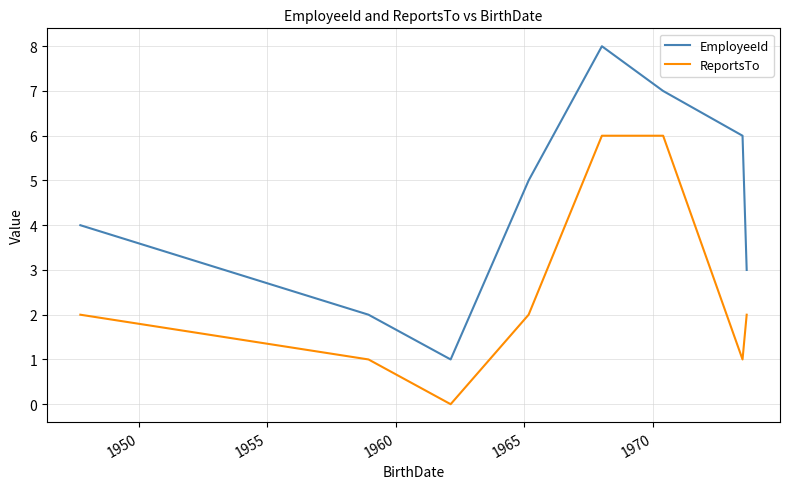

Count the EmployeeId values in the range 3 to 7.

5